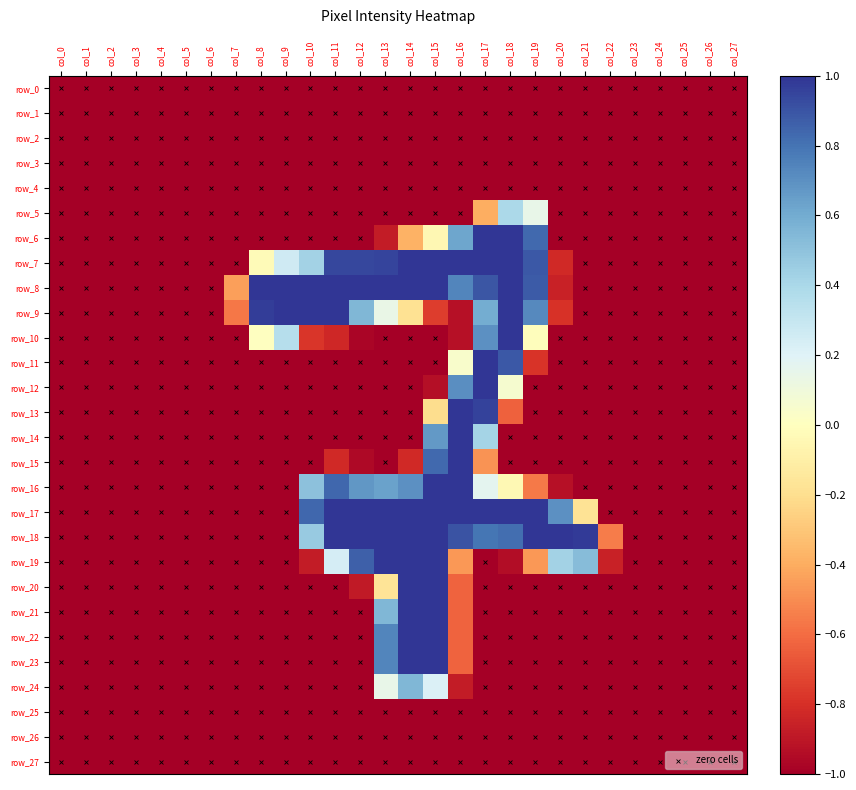

Which series has the largest total across all categories?

row_8